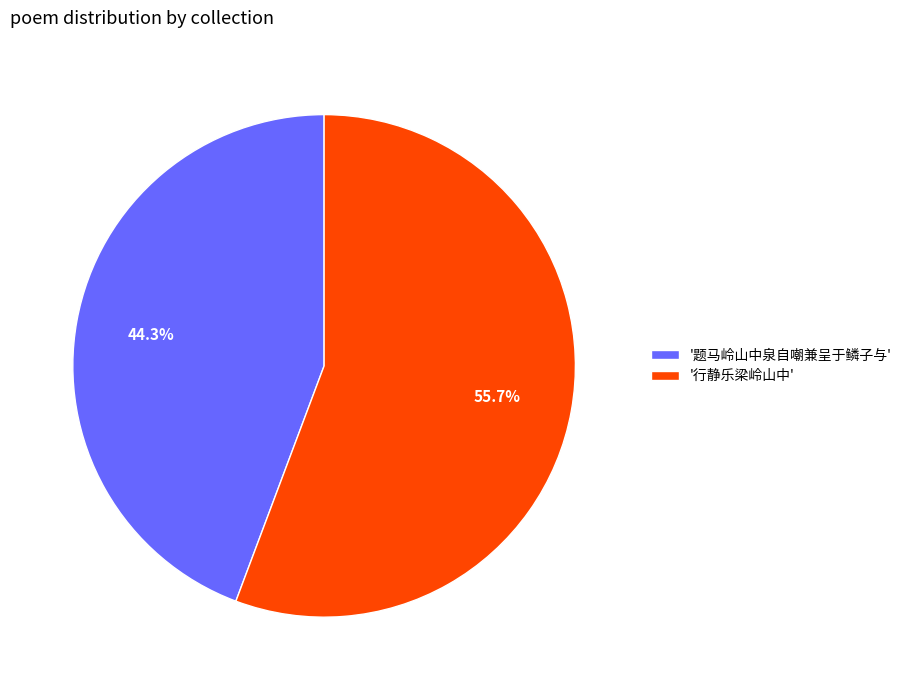

Which slice is the largest?

'行静乐梁岭山中'